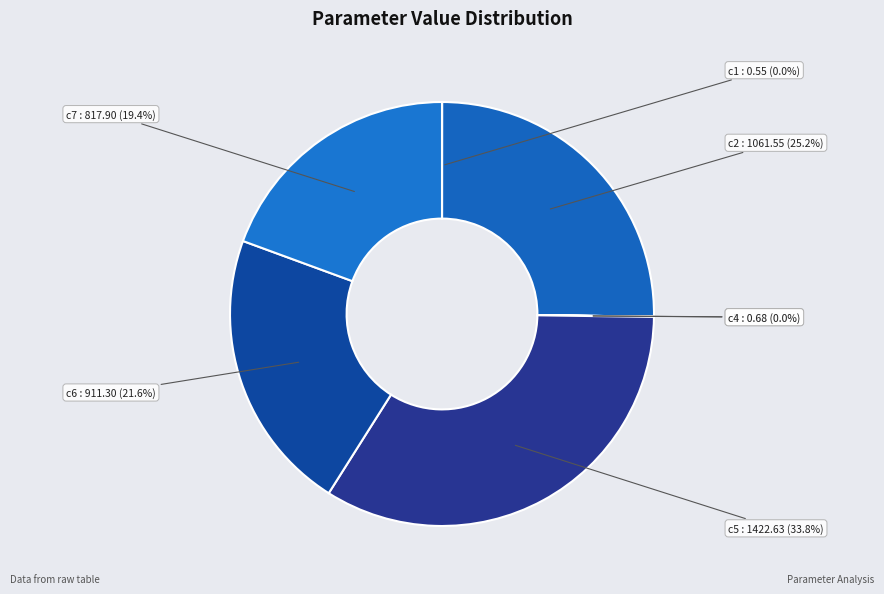

Does any single category account for the majority?

No